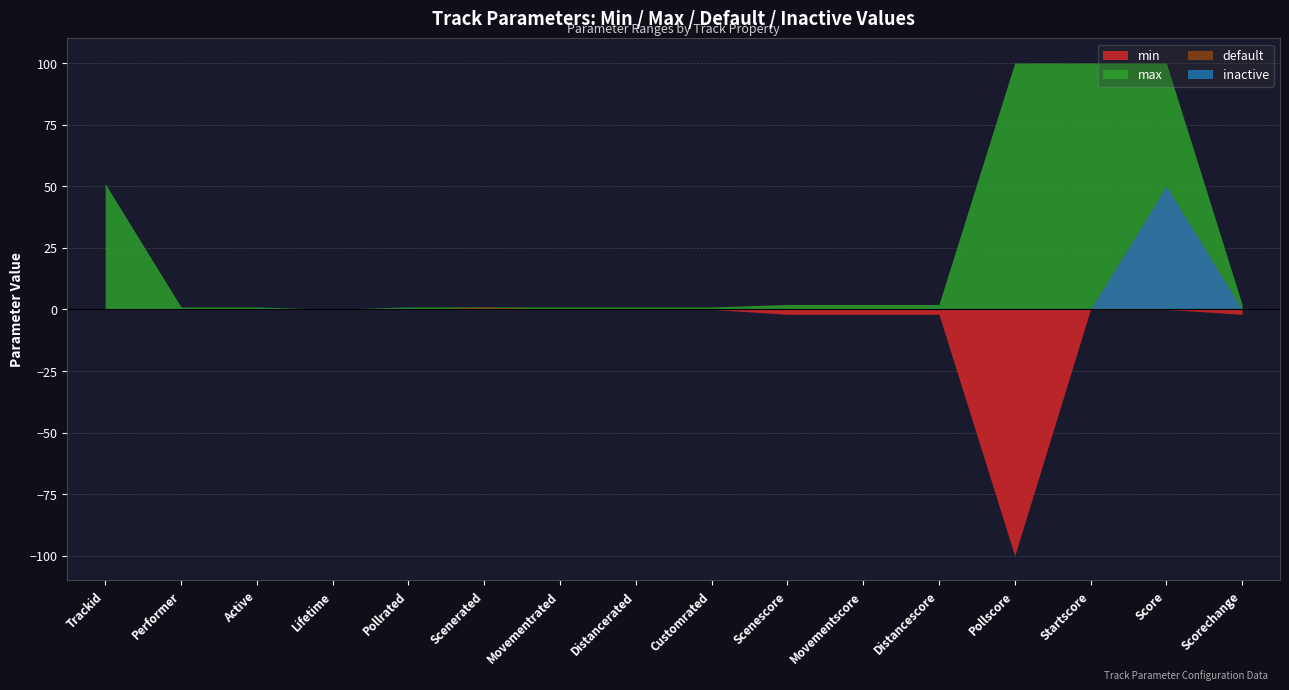

How many positive values does the default series have?

2